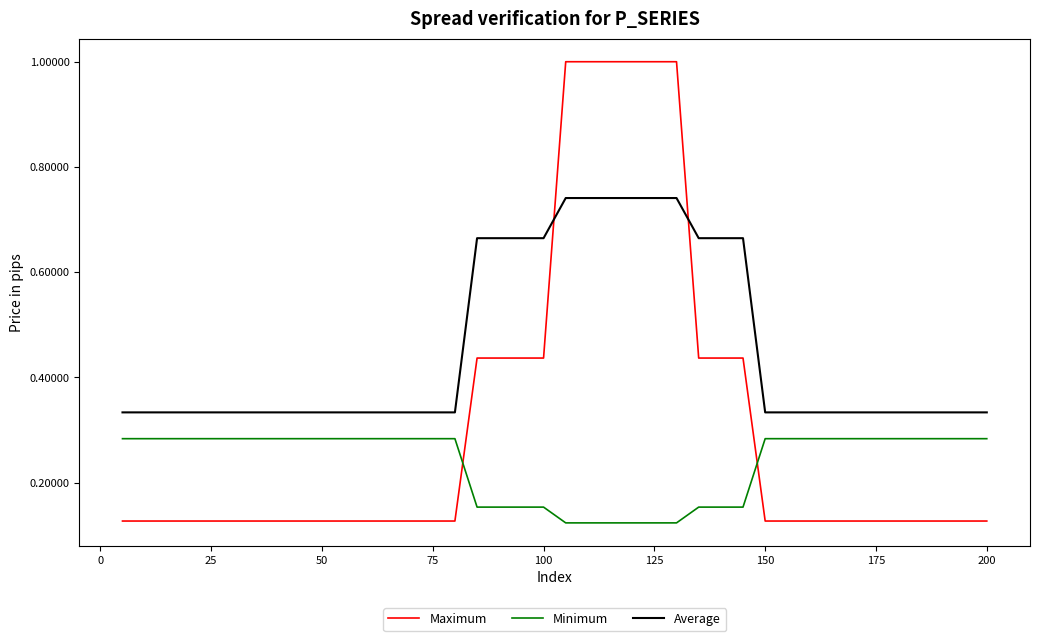

Which series has the largest range (max minus min)?

Maximum